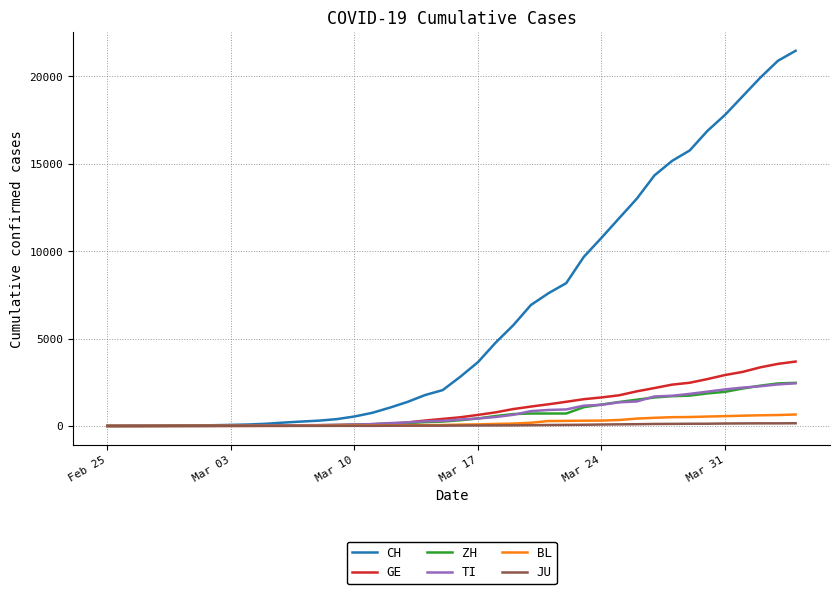

Which series has the largest total across all categories?

CH